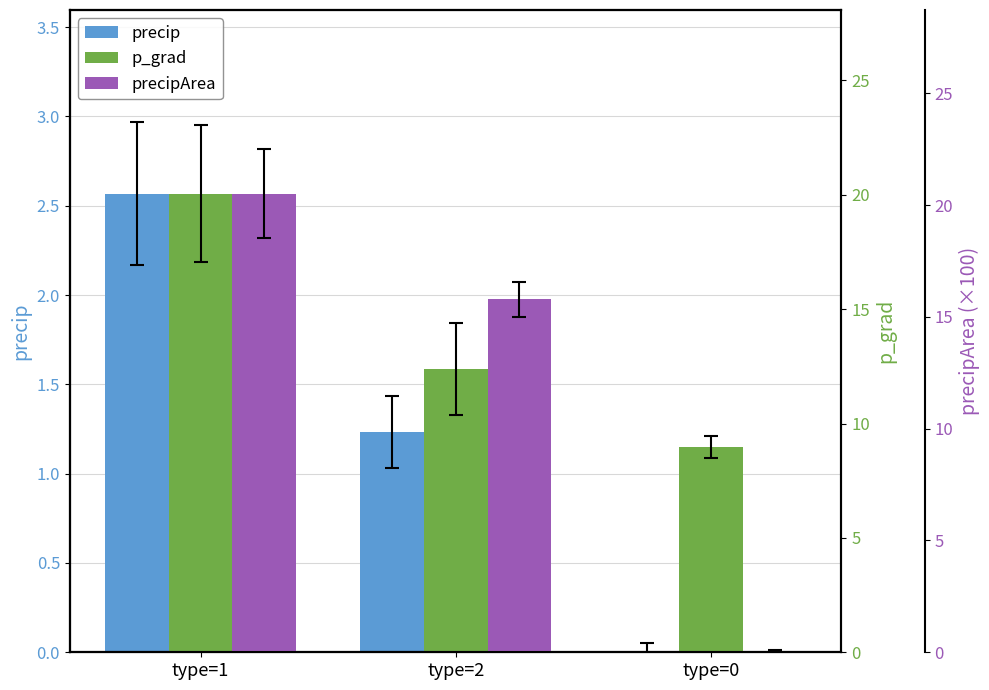

What is the greatest value displayed?

20.5